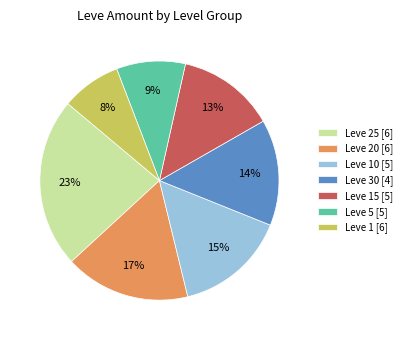

How many slices are in this pie chart?

7